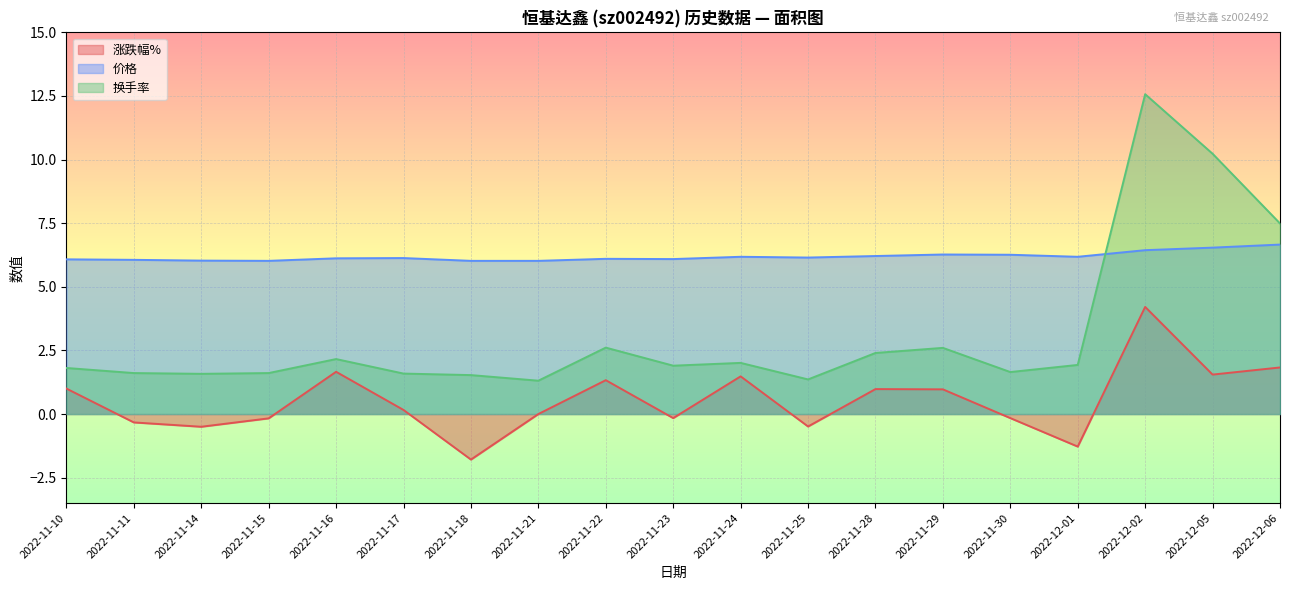

At which category does the chart reach its peak across all series?

2022-12-02